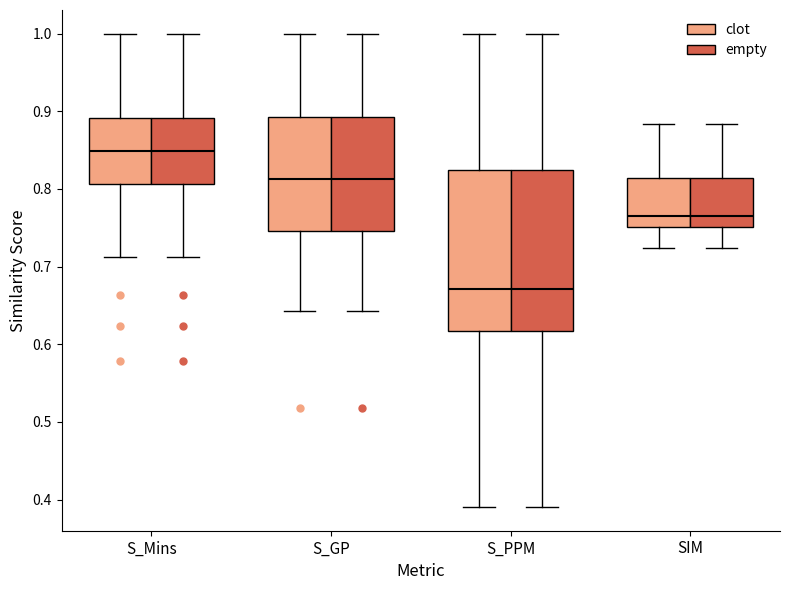

Where does the median line of the box for SIM (clot) sit on the y-axis? The values are not printed on the chart, so give them approximately, as read against the axis.

0.76